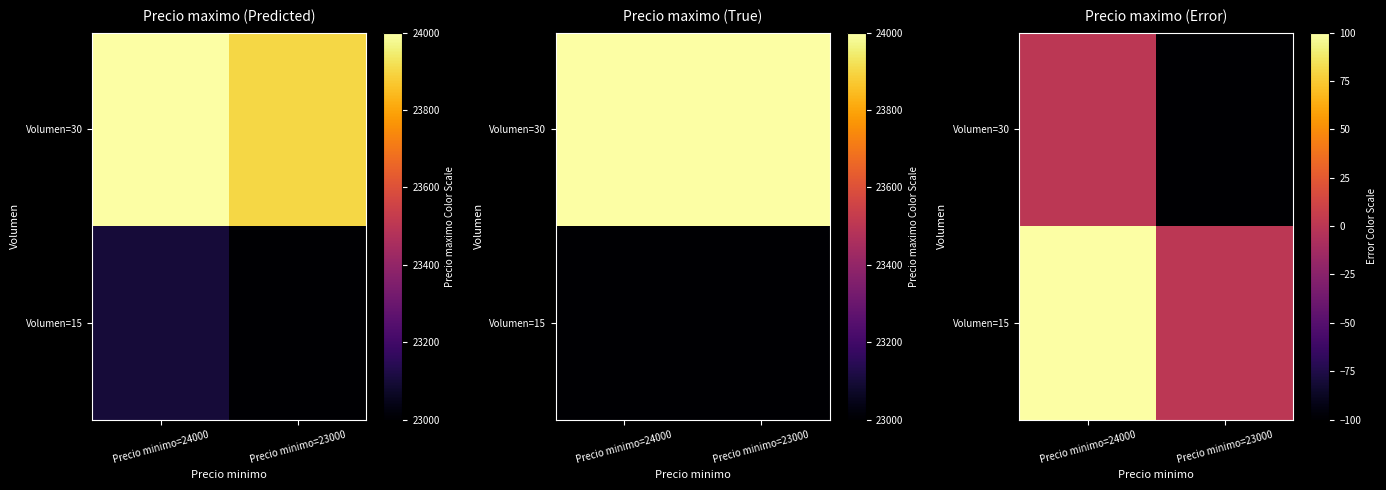

Is the value of Volumen=30 at Precio minimo=23000 greater than the value of Volumen=15 at Precio minimo=23000?

No